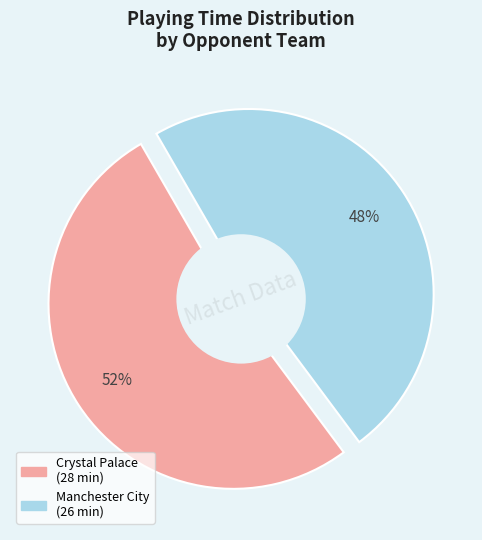

To the nearest percent, what is the average slice percentage?

50%